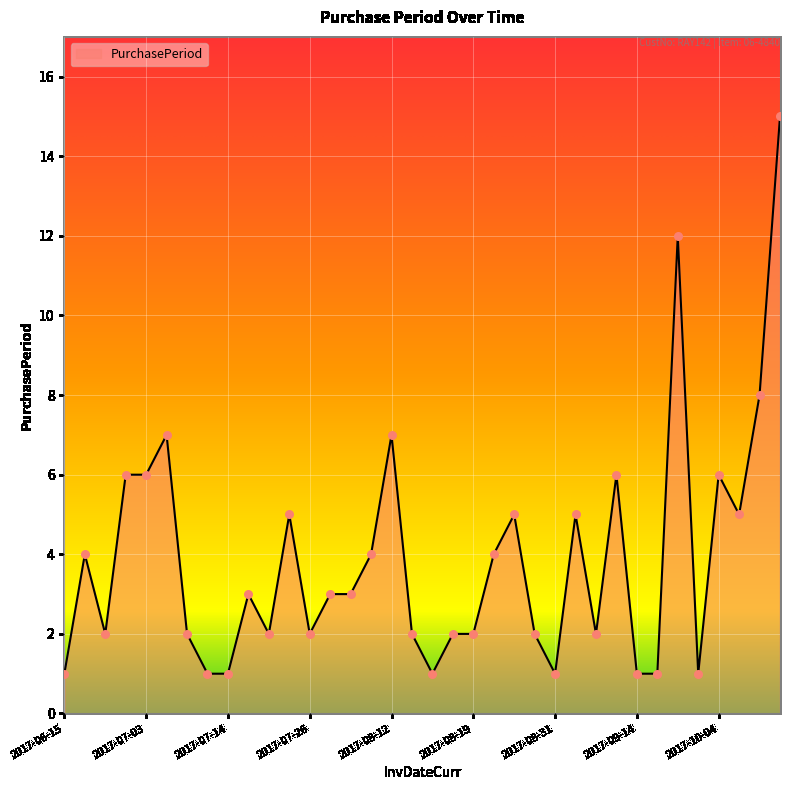

What is the difference between the maximum and minimum values?

14